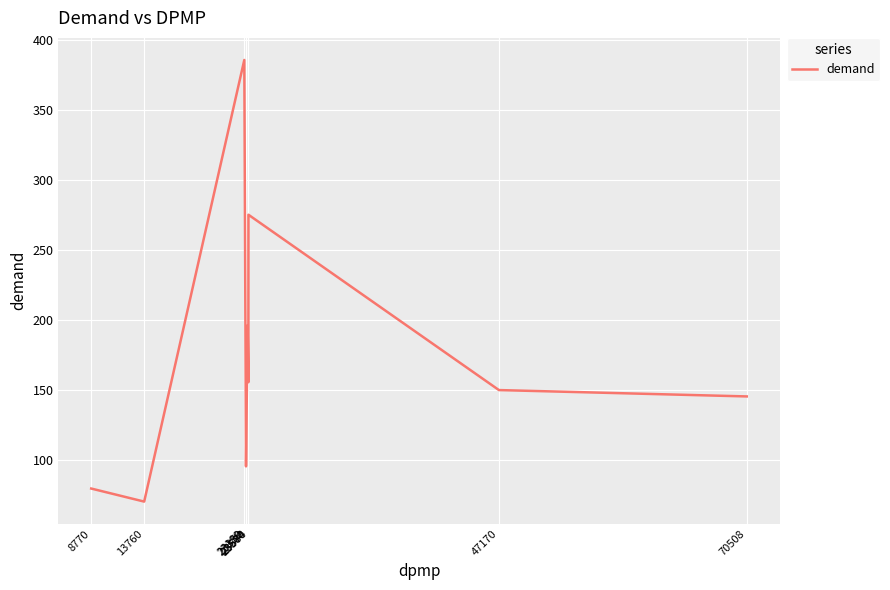

Does the chart display data point markers on the line(s)?

No